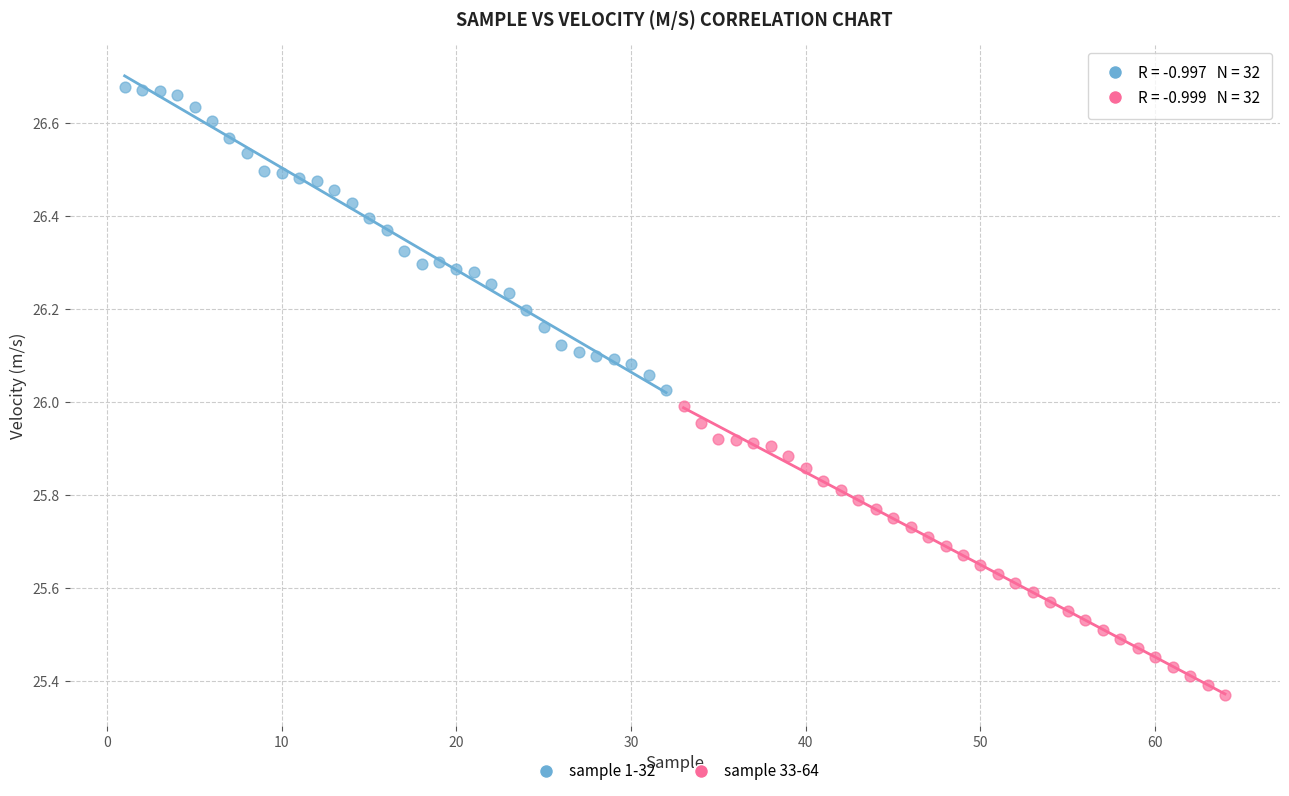

Which series reaches the maximum Y coordinate?

sample 1-32